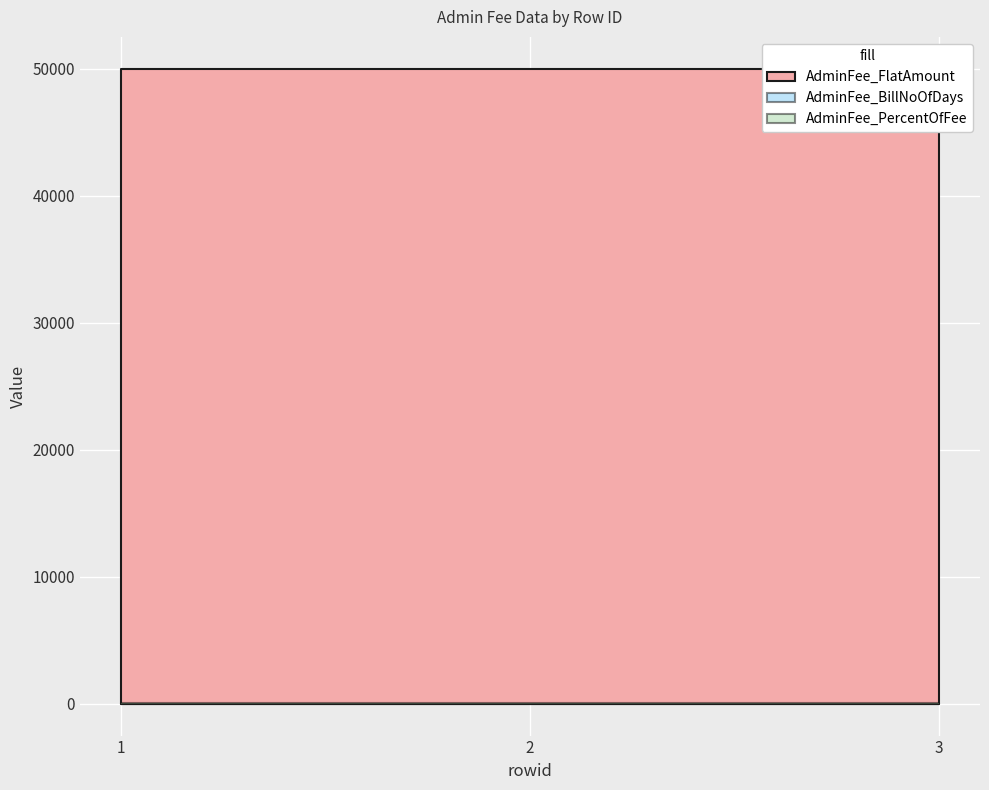

What is the average value of the AdminFee_FlatAmount series?

50000